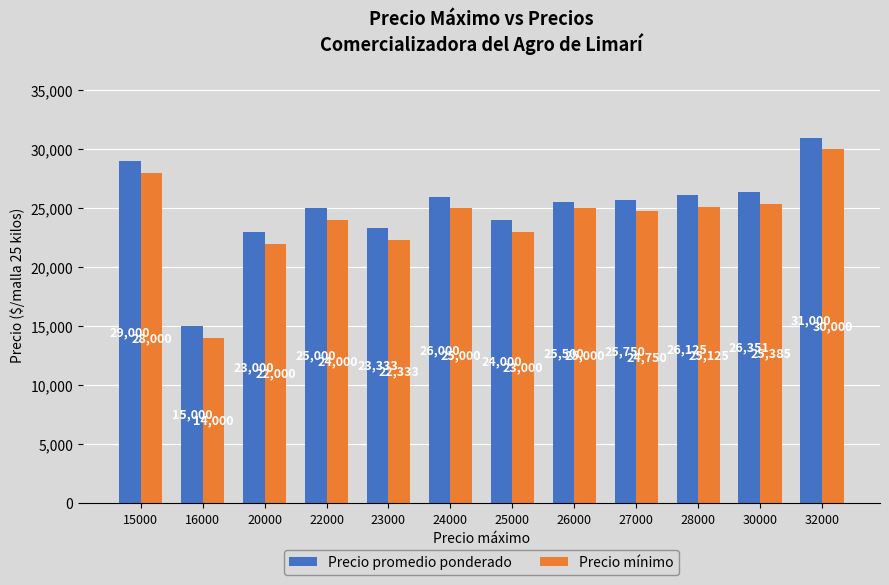

What is the value of the Precio promedio ponderado bar at the 7th from the left?

24000